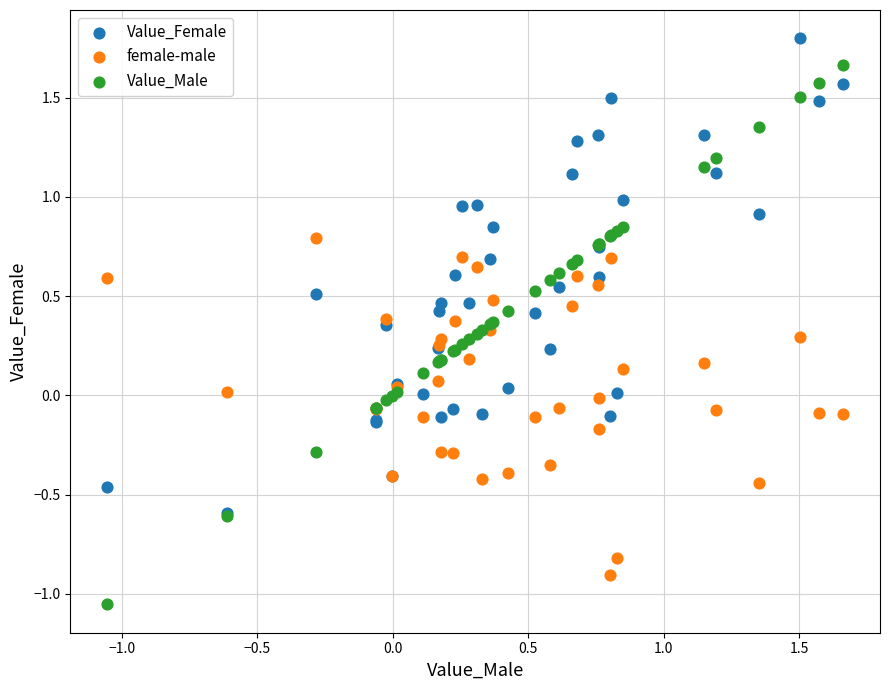

Which series contains the highest Y value?

Value_Female